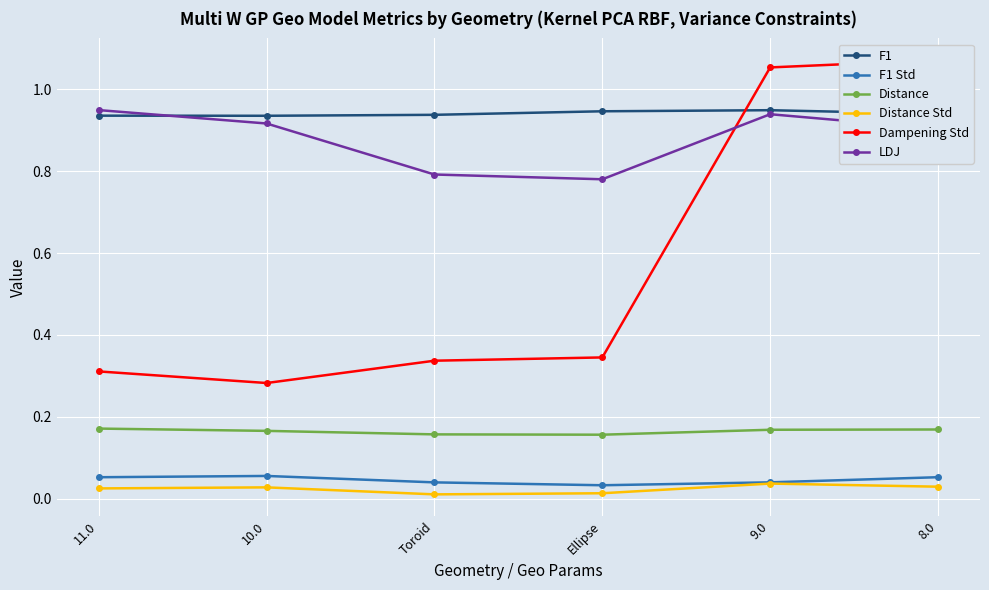

At which category does F1 reach its first local valley?

10.0